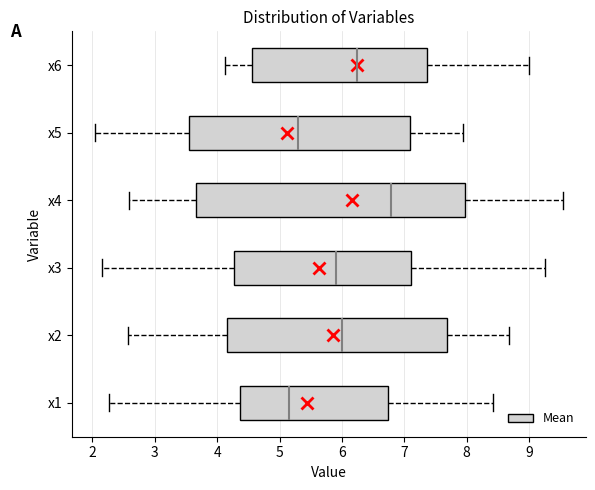

Which box is the widest, from its left edge to its right edge?

x4